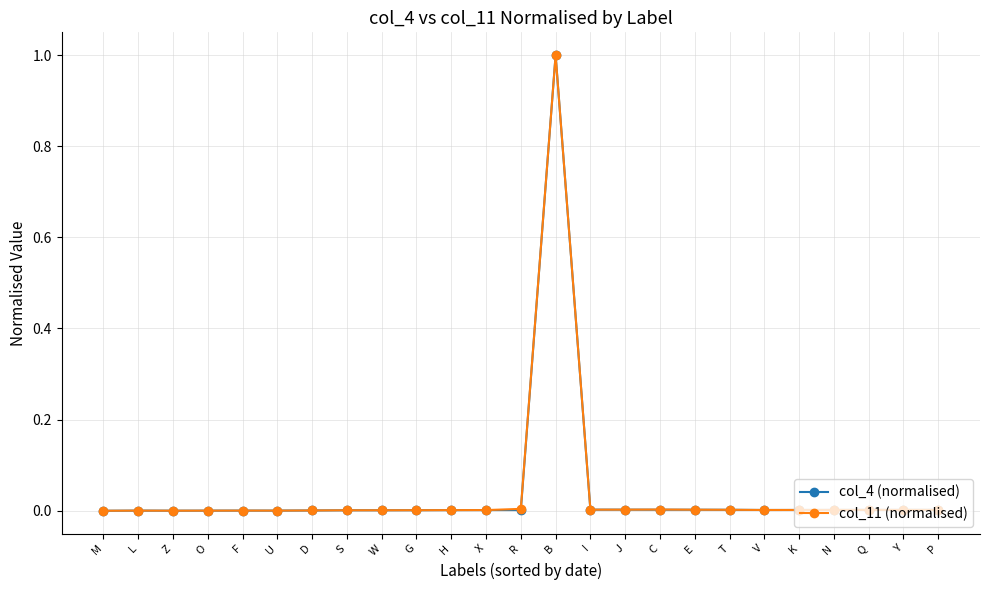

What is the label of the 11th point from the left?

H